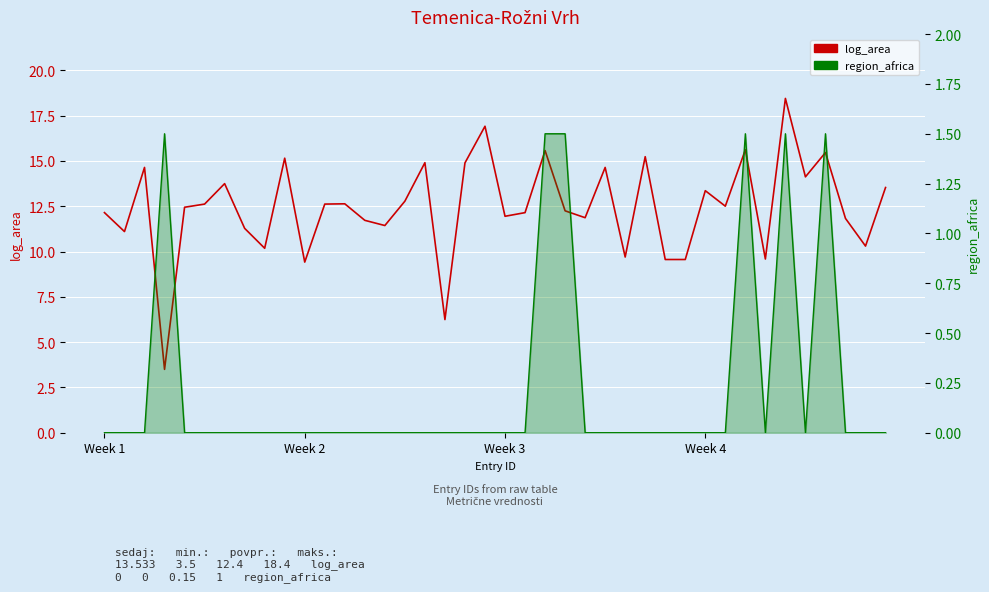

What position from the left is 21?

22